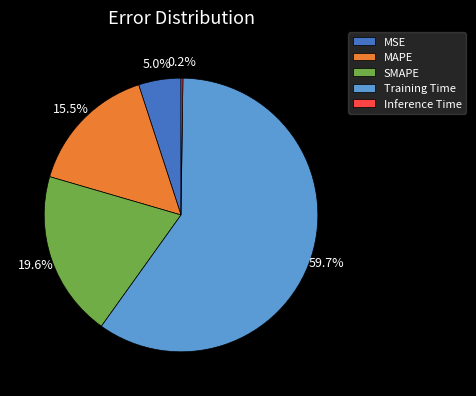

How much of the chart is everything except Training Time?

40.3%